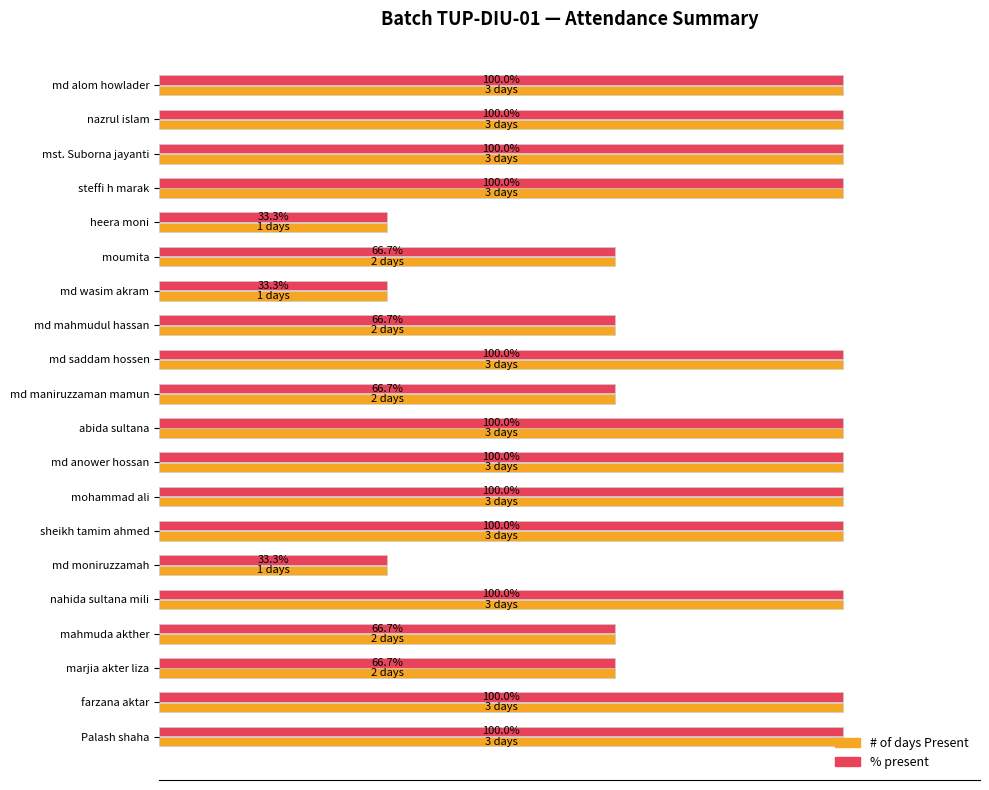

Is the value of # of days Present at farzana aktar greater than the value of % present at md wasim akram?

Yes